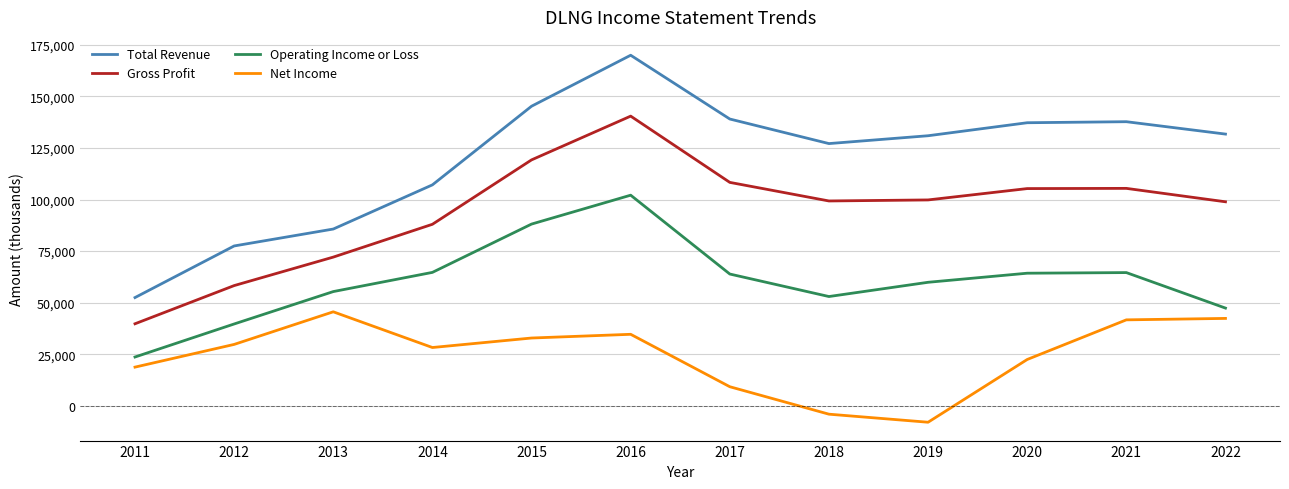

What is the minimum value shown in the chart?

-7900